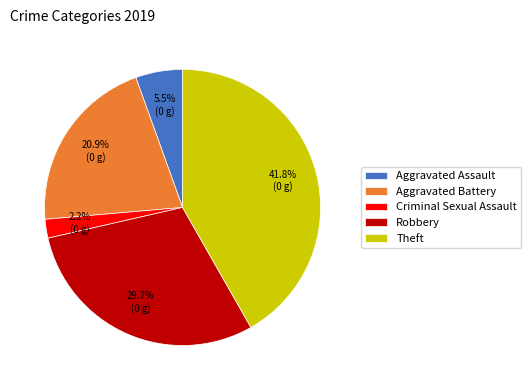

What is the largest slice in the pie chart?

Theft